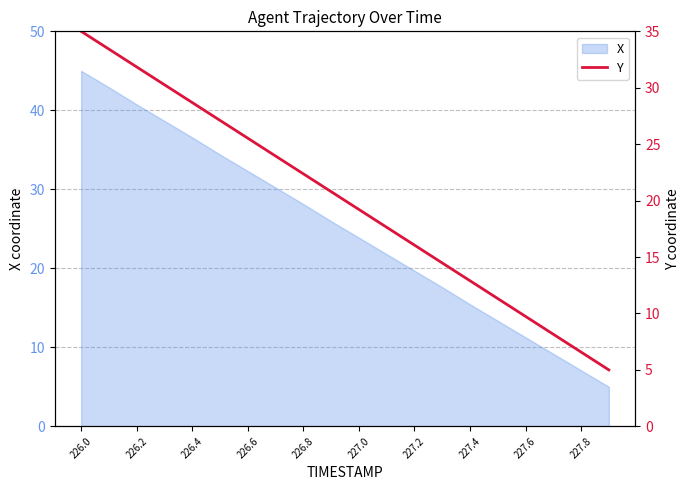

The value of X at 227.6 is 4.6. True or false?

False